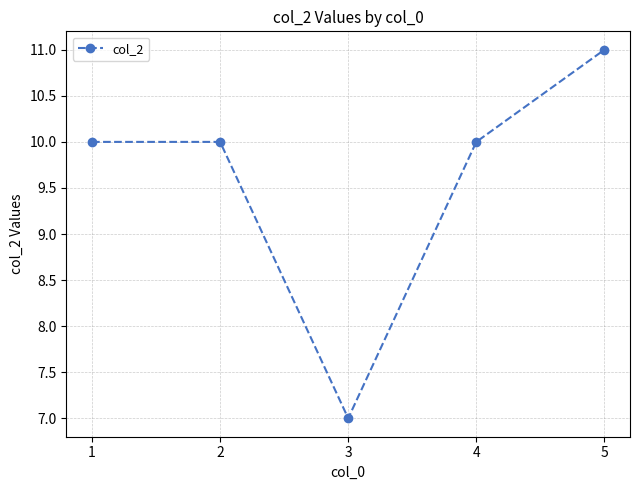

Approximately how many times larger is the value at 4 compared to 3?

1.4